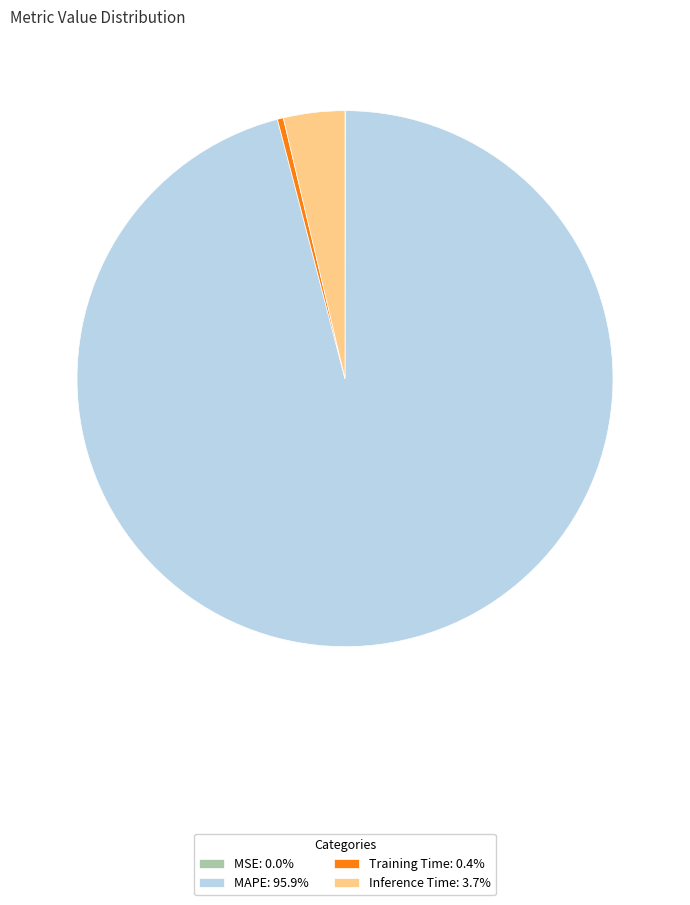

Is there a majority slice in this chart?

Yes